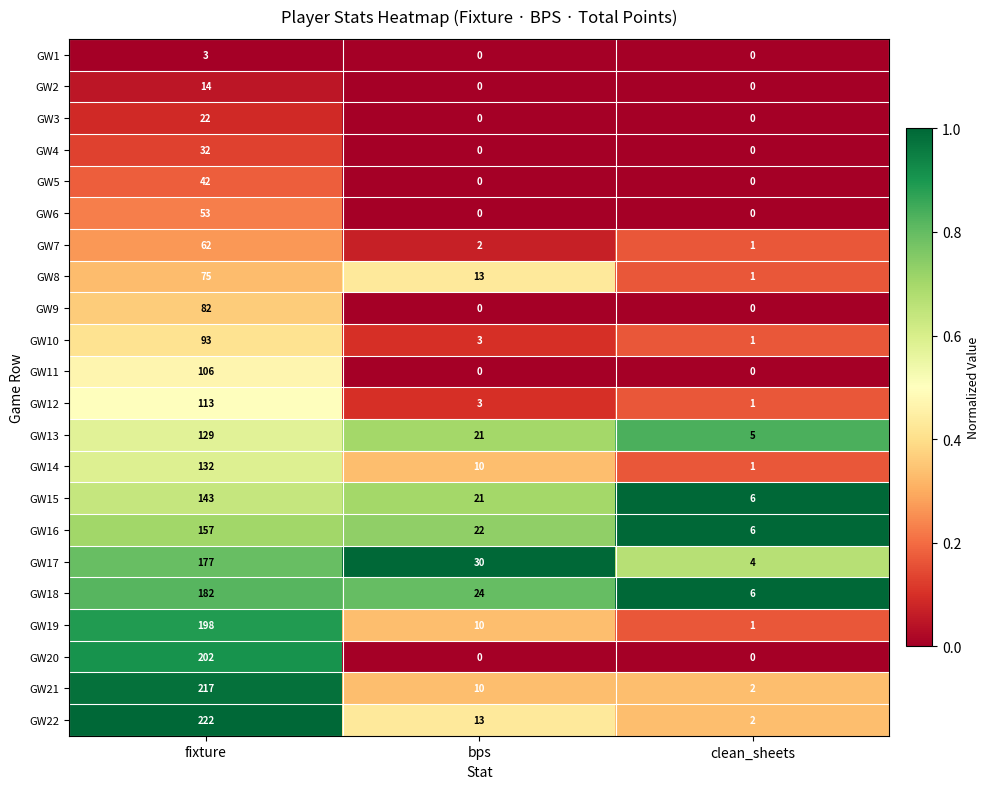

Between bps and clean_sheets, which series saw the biggest shift?

GW17